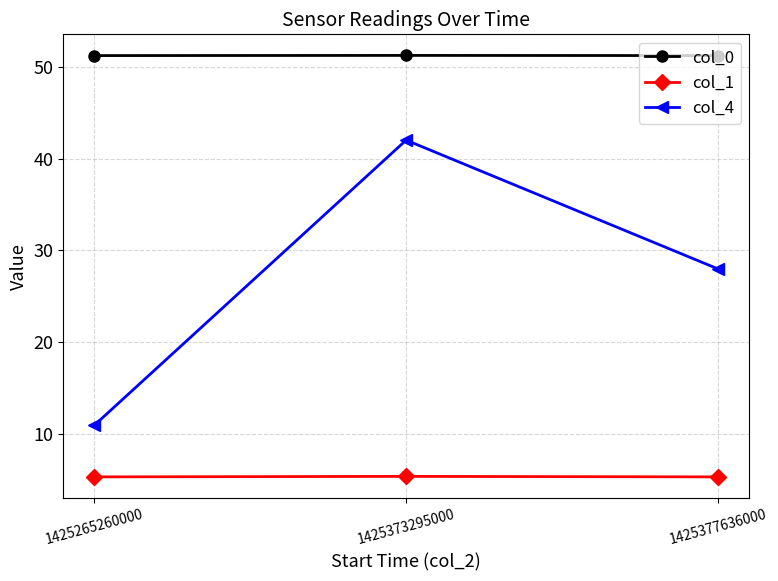

Which series has the largest range (max minus min)?

col_4